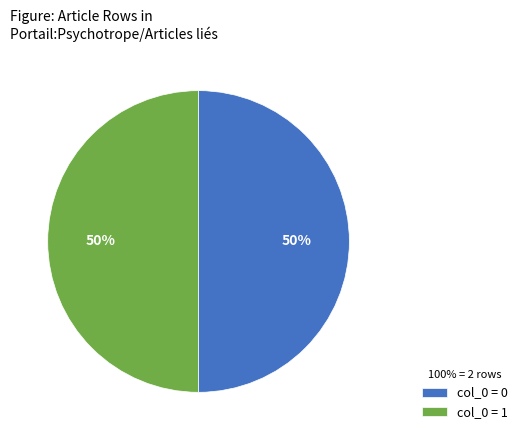

The col_0 = 1 slice represents 45% of the pie. True or false?

False